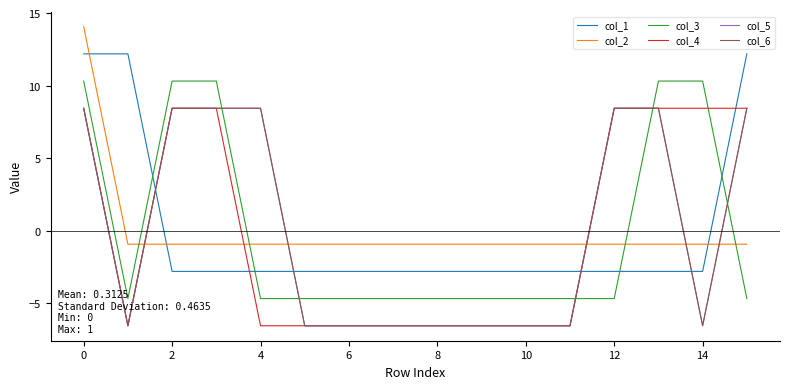

Does the chart have visible grid lines?

No